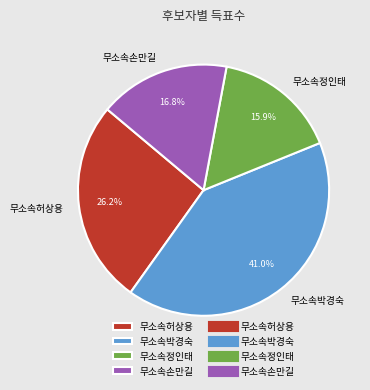

Which category has the biggest portion of the pie?

무소속박경숙